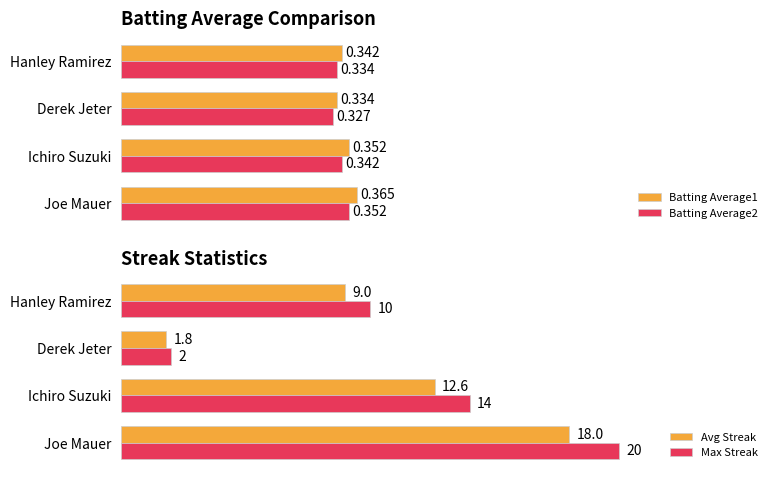

Reading right to left, extract all data points from this chart.

Batting Average1: 0.3	0.3	0.4	0.4
Batting Average2: 0.3	0.3	0.3	0.4
Avg Streak: 9.0	1.8	12.6	18.0
Max Streak: 10.0	2.0	14.0	20.0